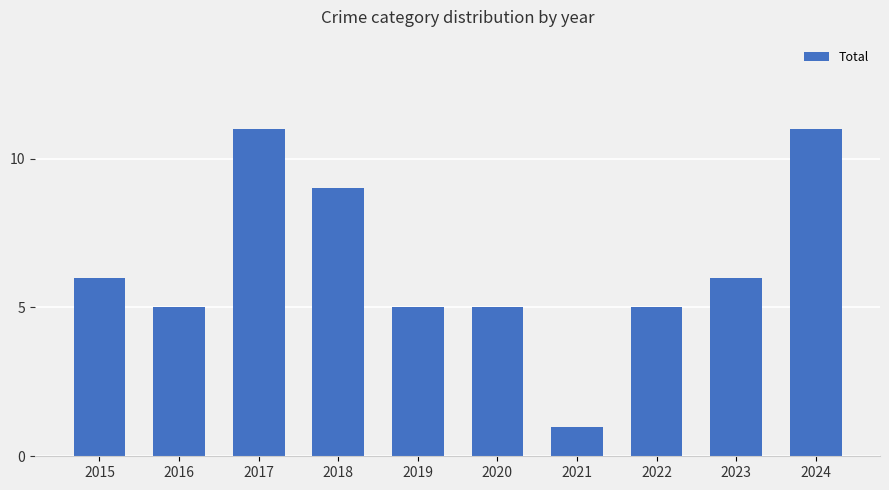

What is the value of the 4th bar from the left?

9